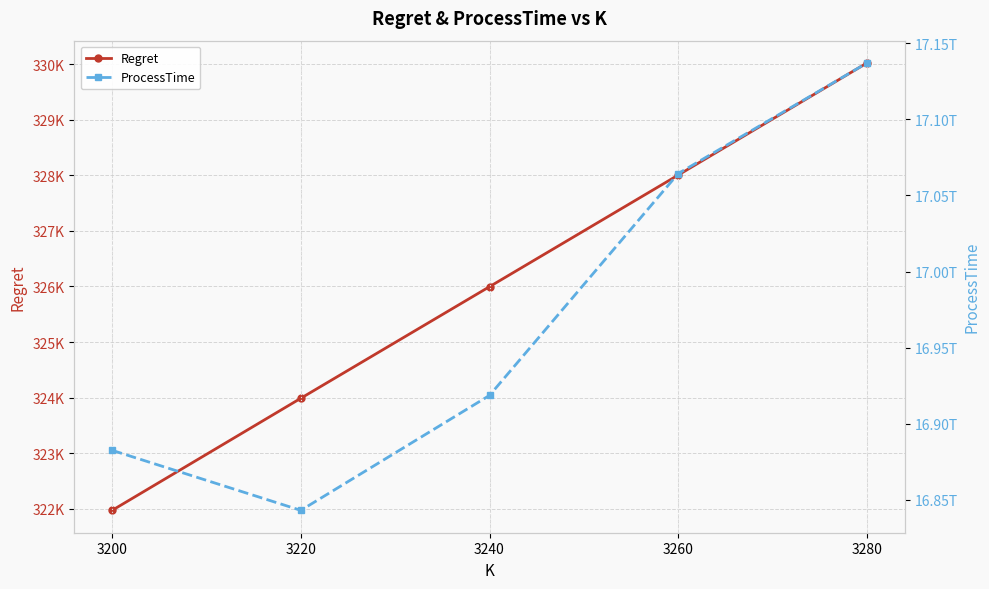

What is the value of the ProcessTime point at the 3rd from the left?

16918643592041.0